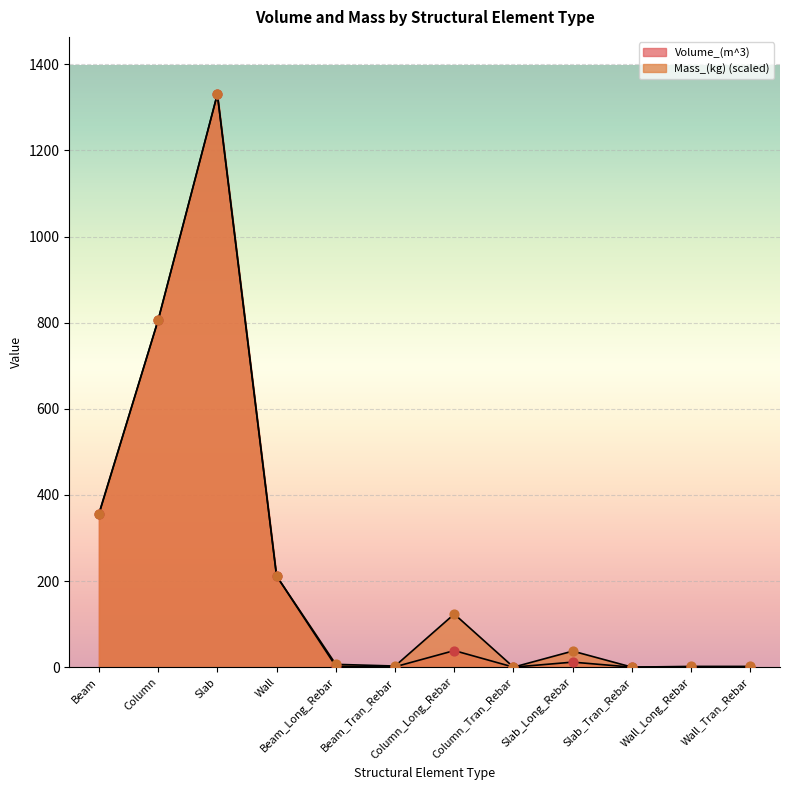

What is the total value across all series at Beam?

711.3